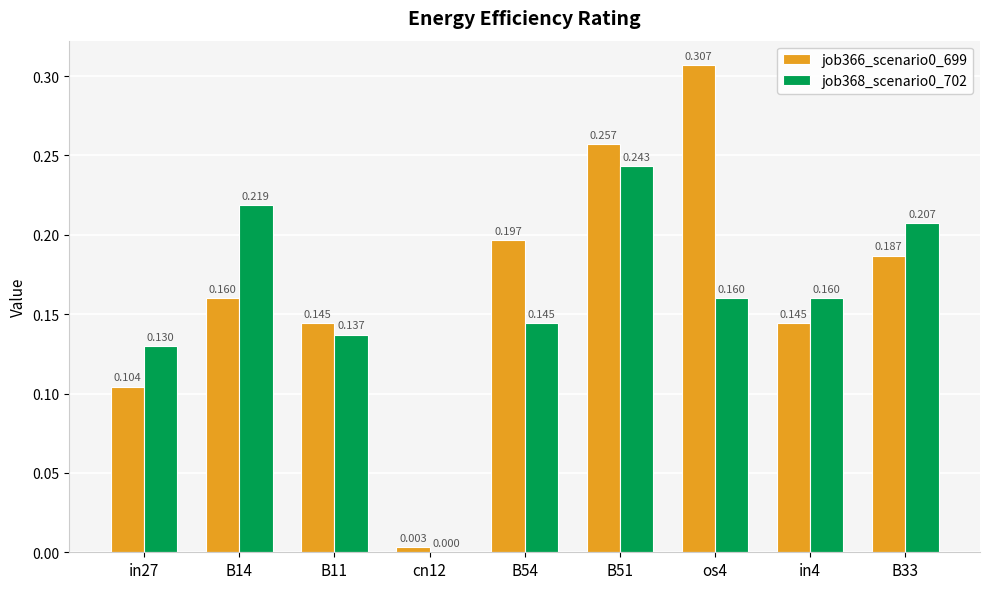

Is the value of job368_scenario0_702 at B14 greater than the value of job366_scenario0_699 at B51?

No